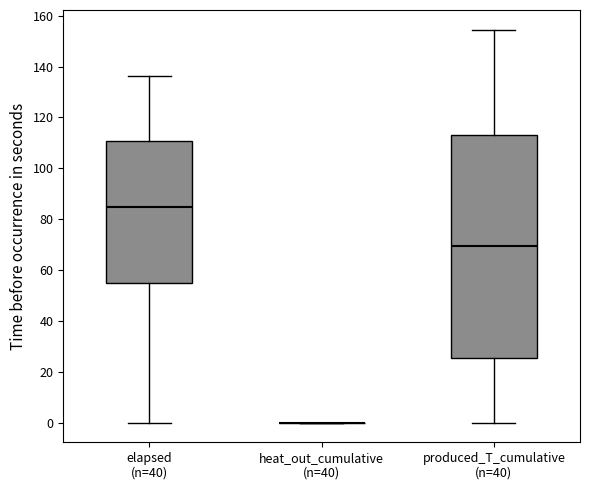

Which box is the tallest, from its lower edge to its upper edge?

produced_T_cumulative (n=40)